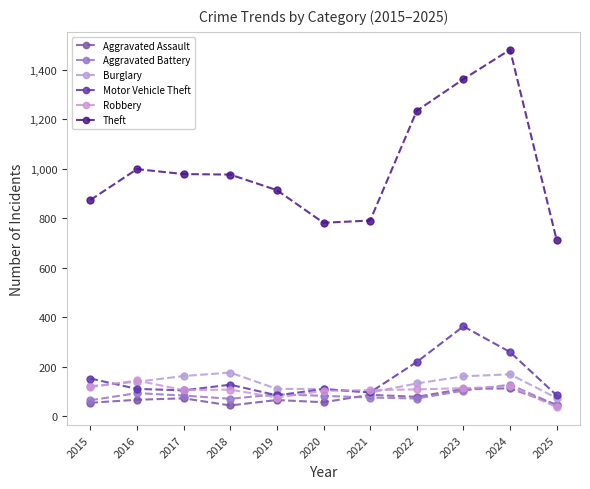

True or false: Burglary and Aggravated Assault cross at least once.

False